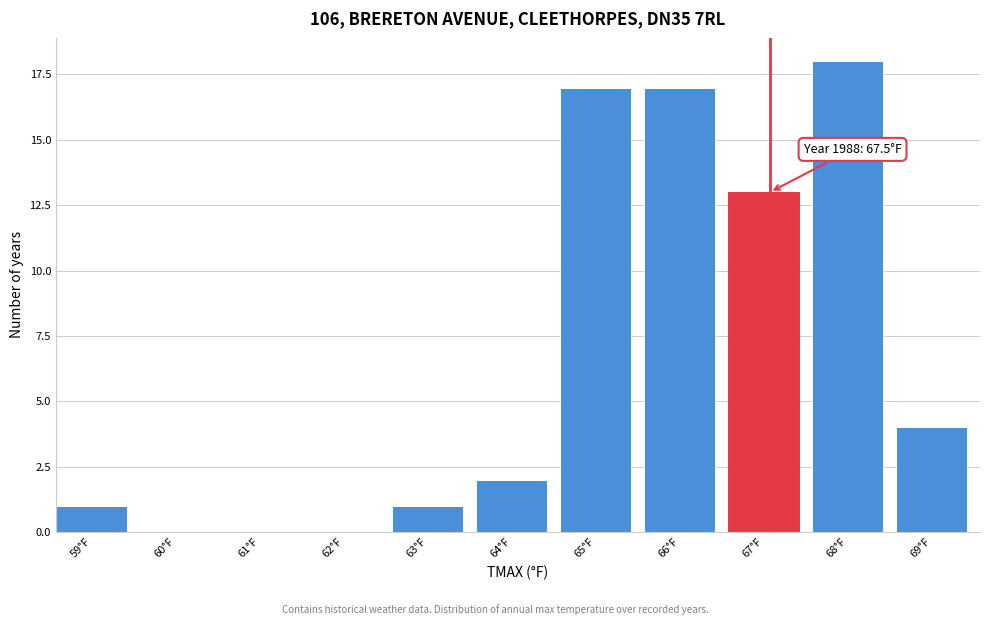

Reading left to right, transcribe all the data shown in this chart.

59°F=1	60°F=0	61°F=0	62°F=0	63°F=1	64°F=2	65°F=17	66°F=17	67°F=13	68°F=18	69°F=4